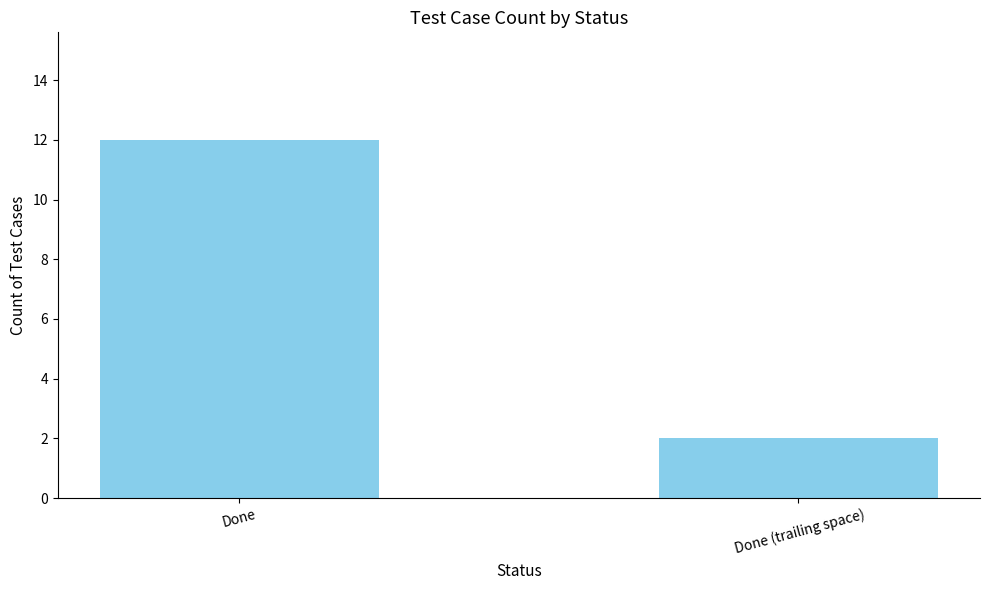

Approximately how many times larger is the value at  Done (trailing space) compared to Done?

0.2